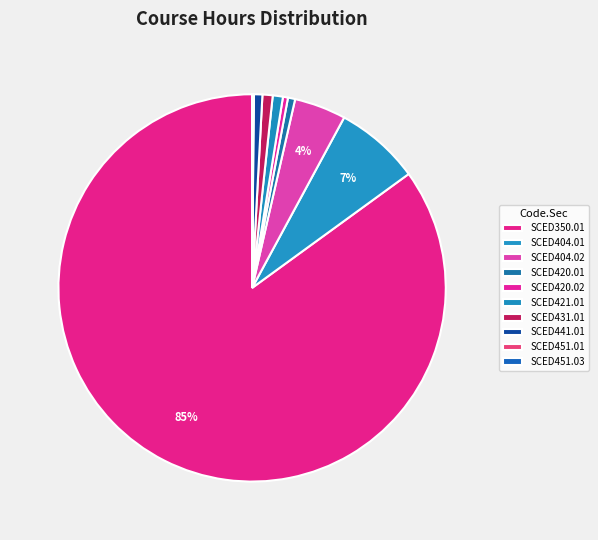

How many segments does this pie chart have?

10